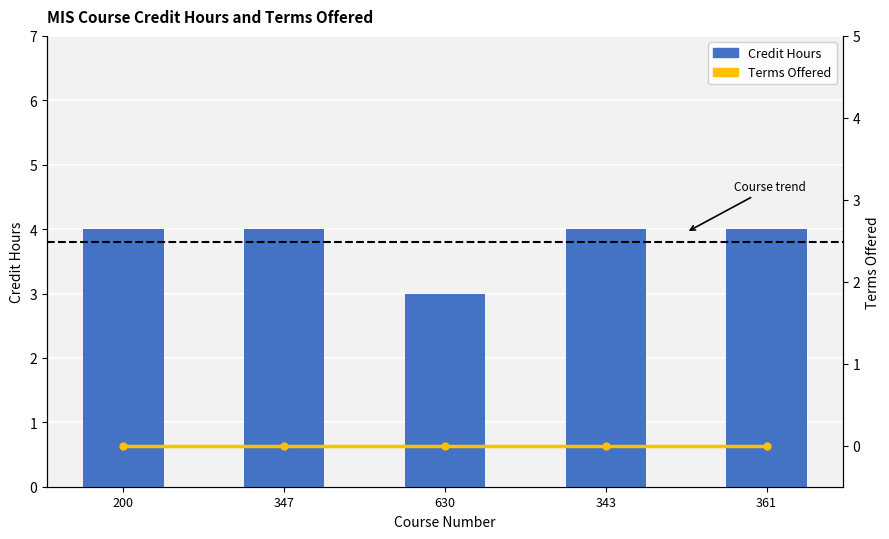

What is the label of the 5th bar from the left?

361